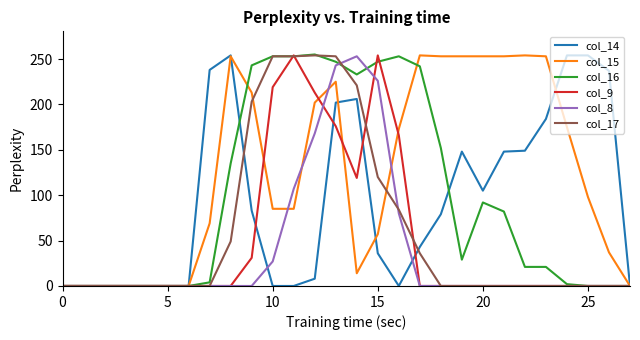

Which series has the largest total across all categories?

col_15